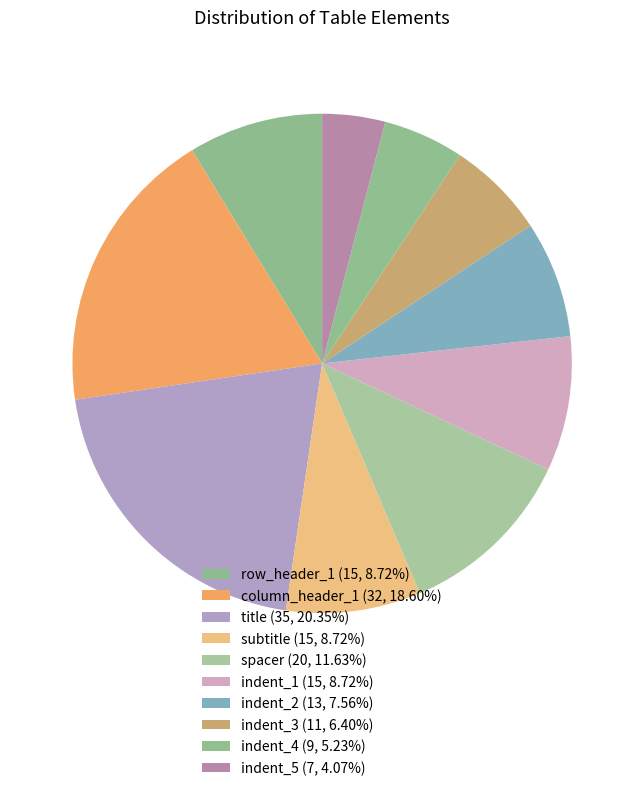

Count the number of slices in the pie.

10